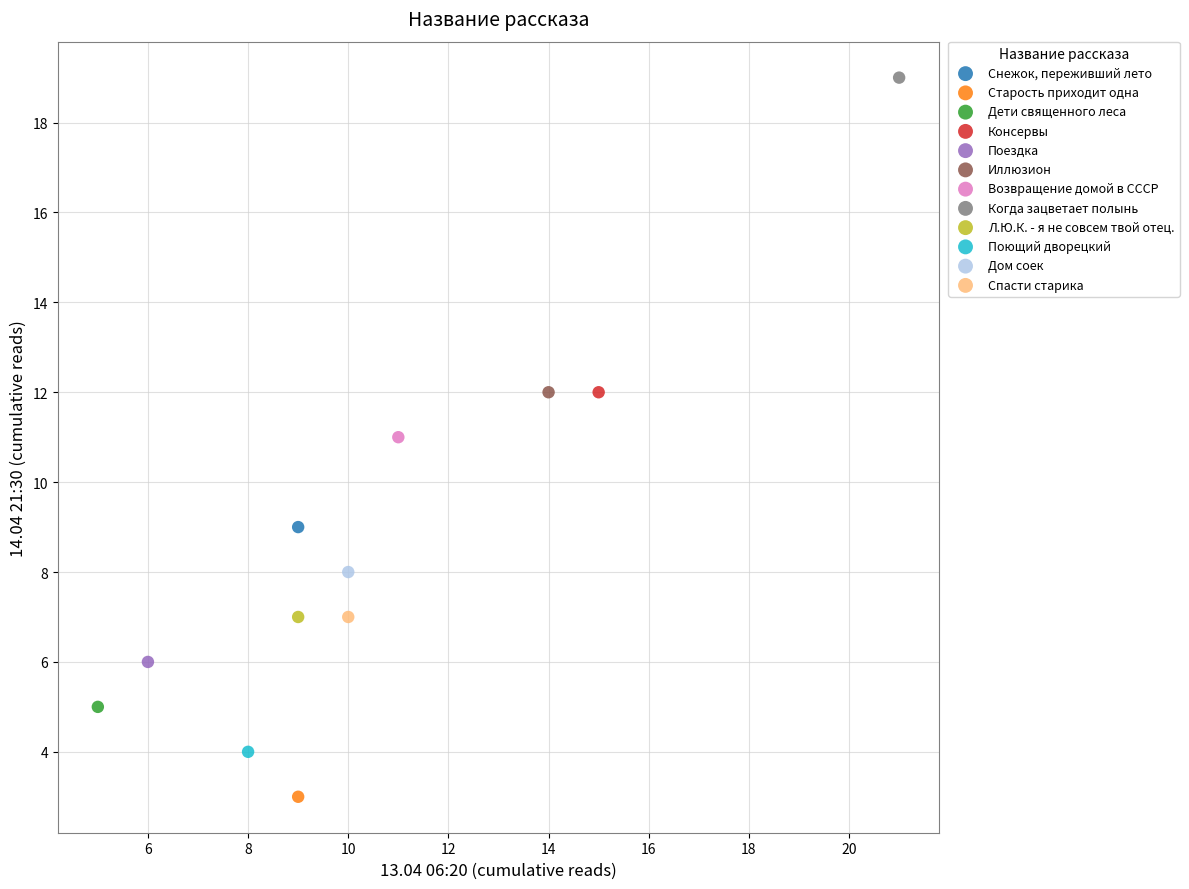

What are all the series names shown in the legend?

Снежок, переживший лето, Старость приходит одна, Дети священного леса, Консервы, Поездка, Иллюзион, Возвращение домой в СССР, Когда зацветает полынь, Л.Ю.К. - я не совсем твой отец., Поющий дворецкий, Дом соек, Спасти старика